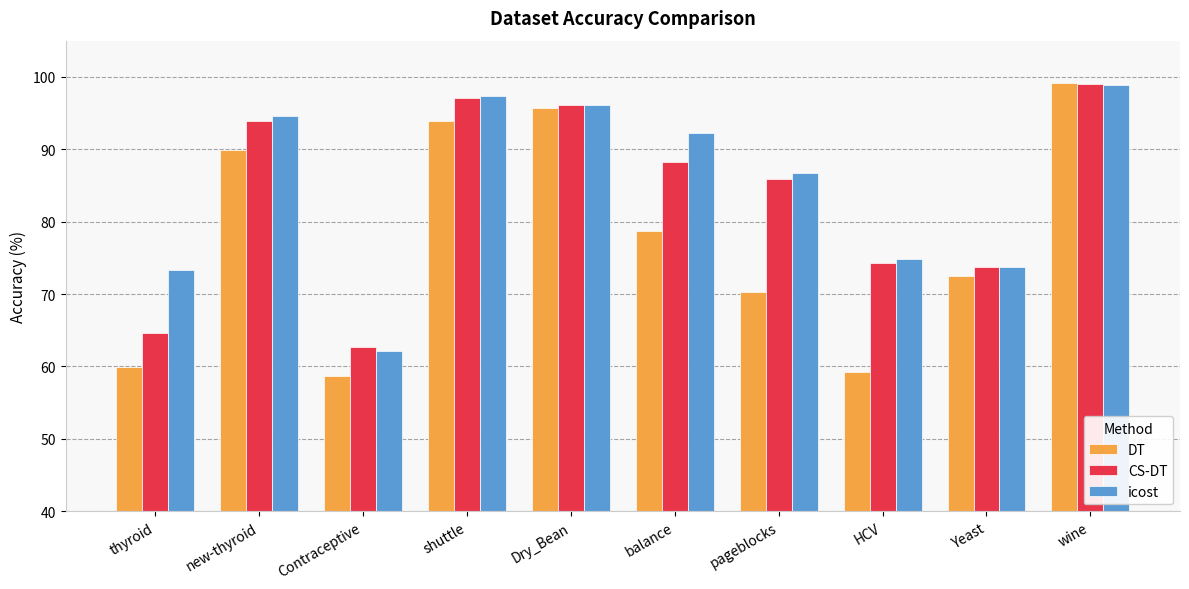

What is the spread (max minus min) of values at thyroid?

13.4